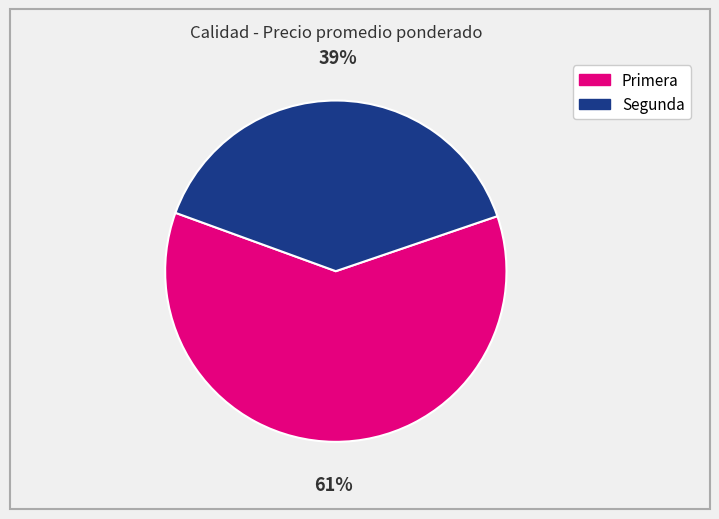

Count the number of slices in the pie.

2